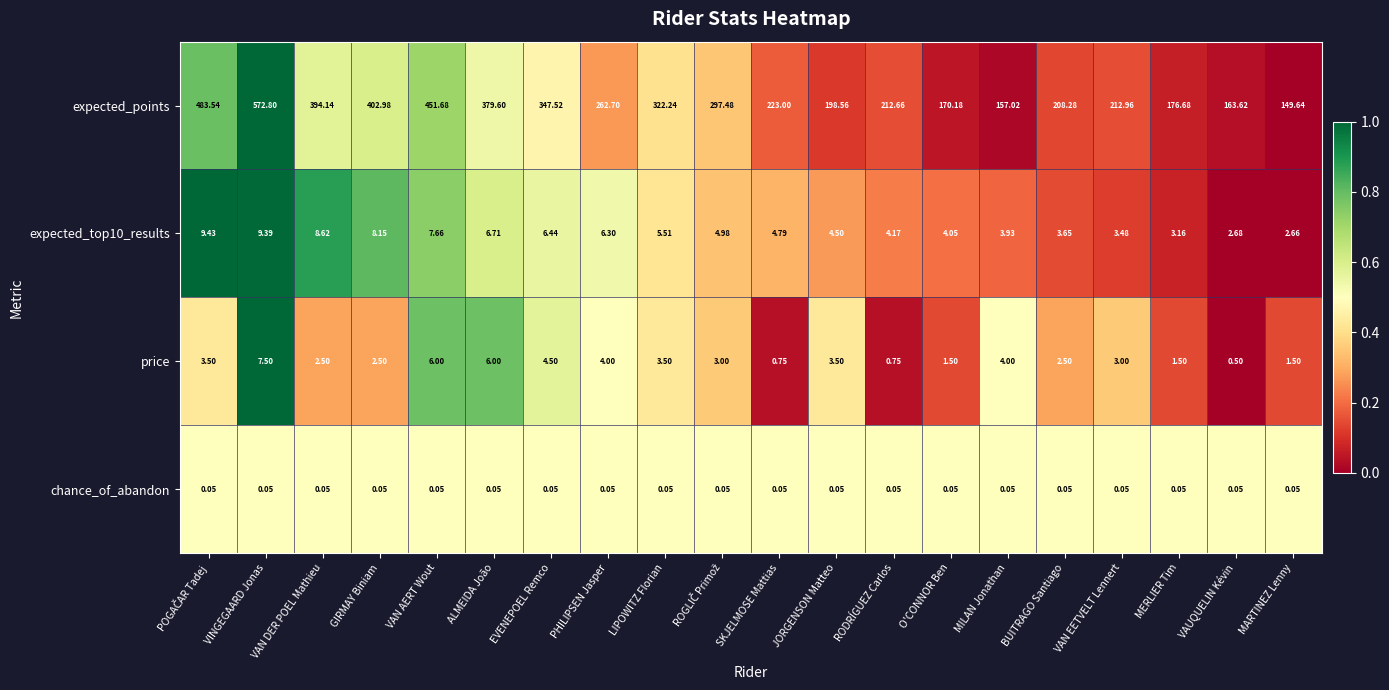

Which series has the largest total across all categories?

expected_points